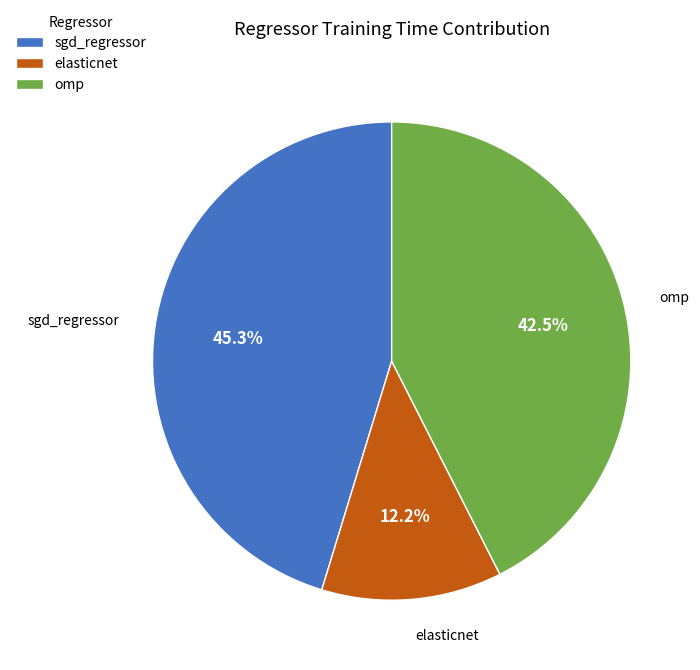

How many slices are in this pie chart?

3